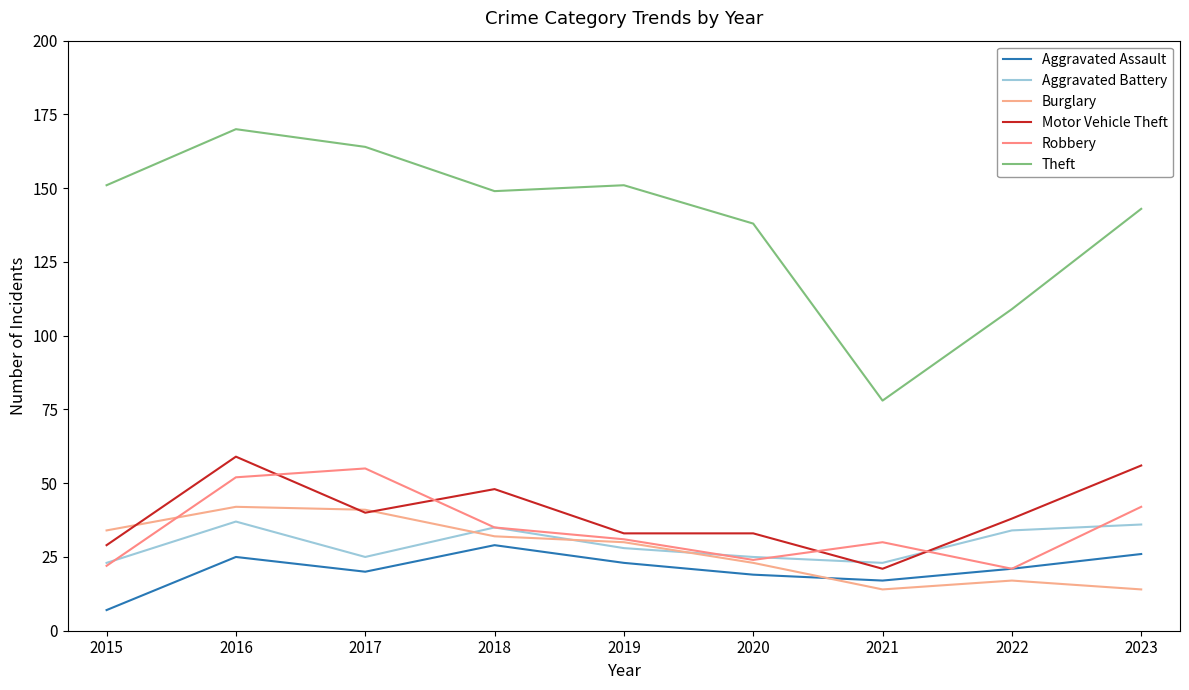

The Aggravated Assault series shows 14 at 2017. True or false?

False